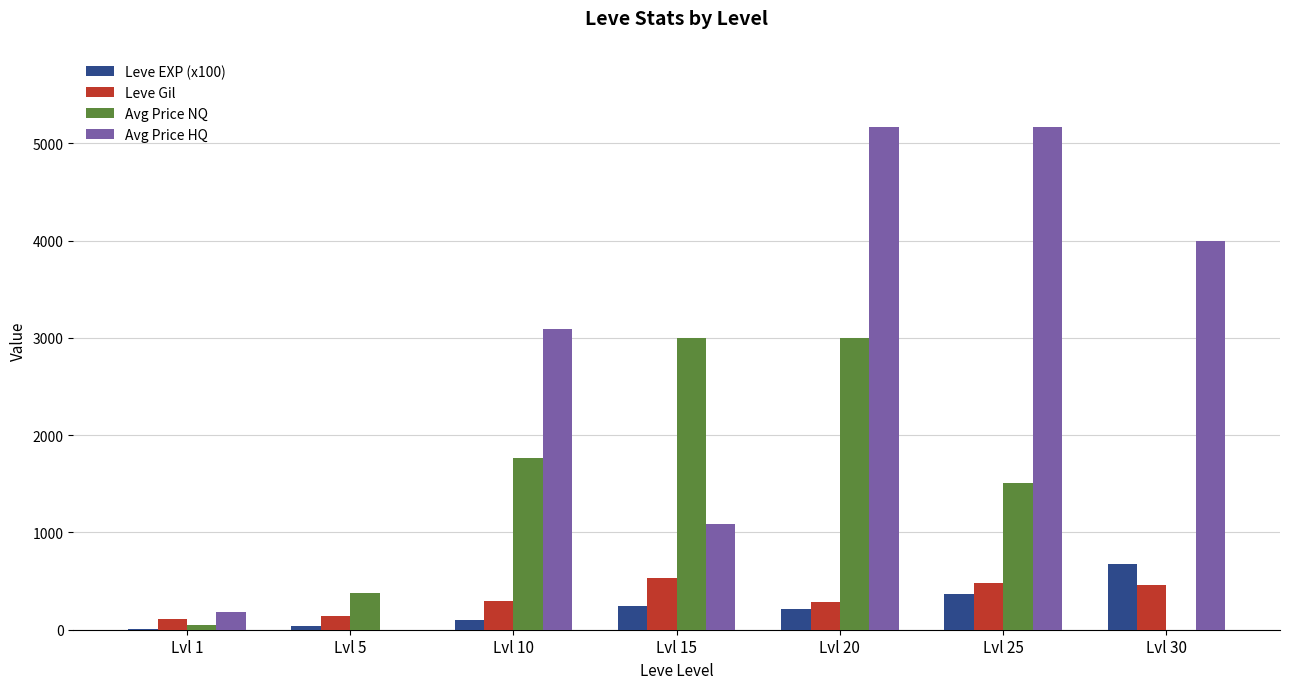

What is the maximum value shown in the chart?

5166.7